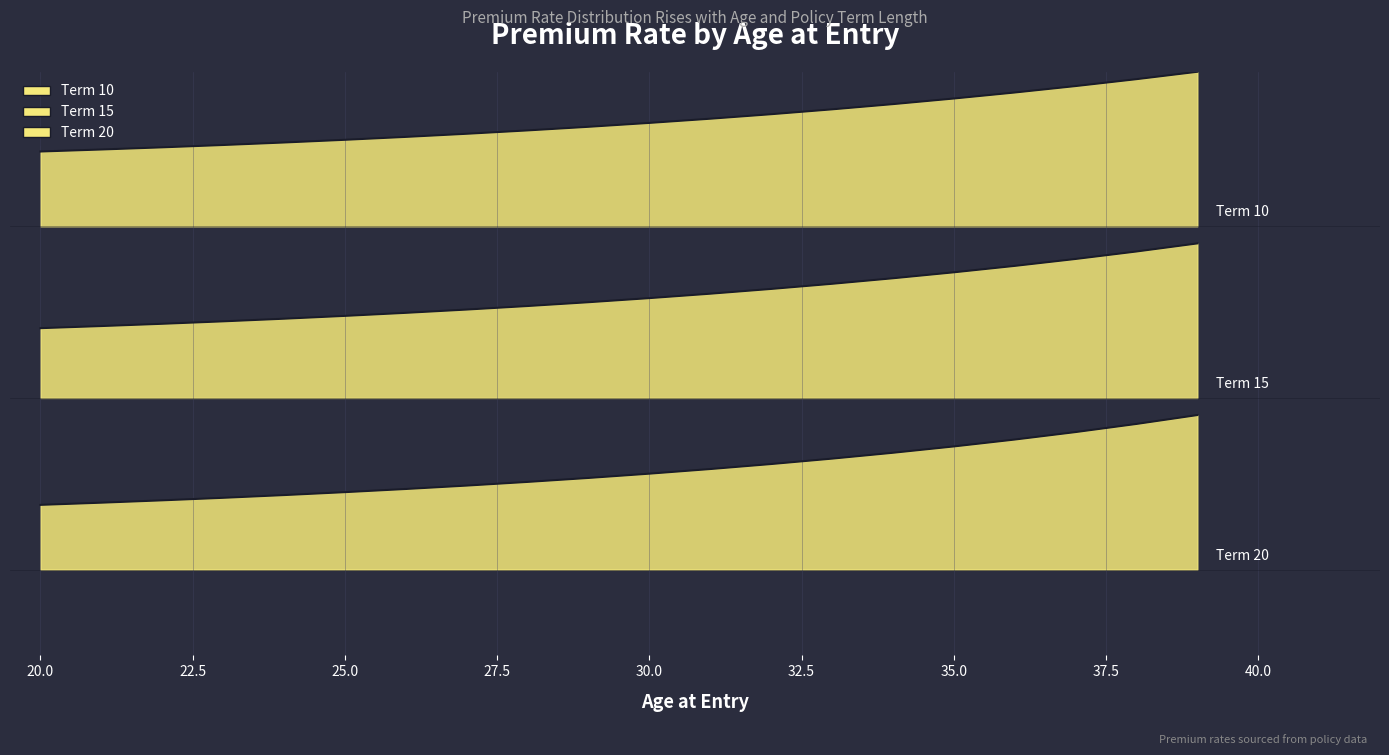

True or false: Term 20 and Term 15 cross at least once.

False